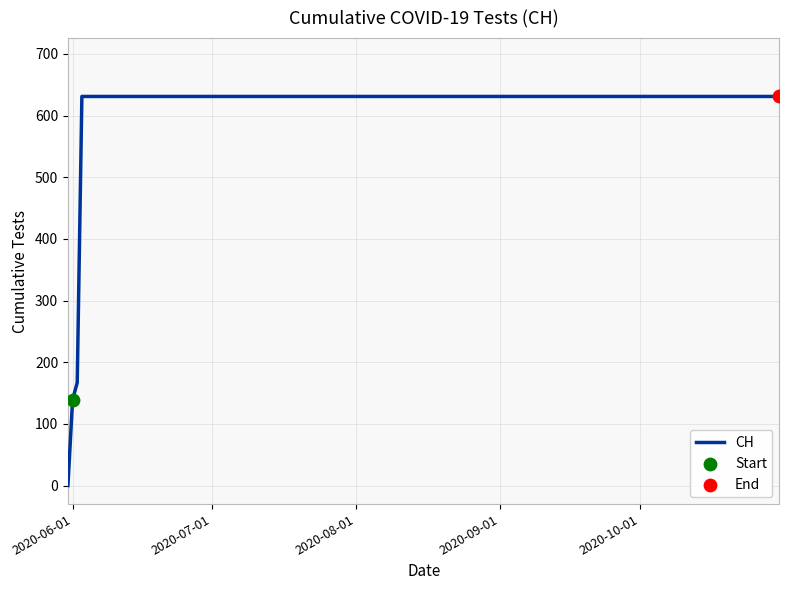

What is the greatest value displayed?

631